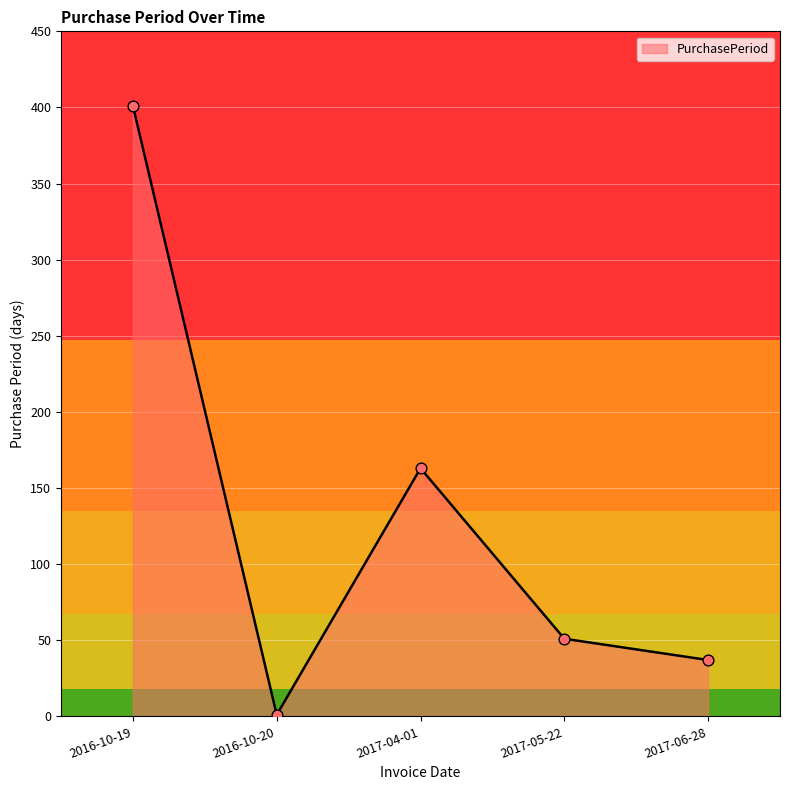

What is the change in value from 2016-10-20 to 2017-06-28?

+36